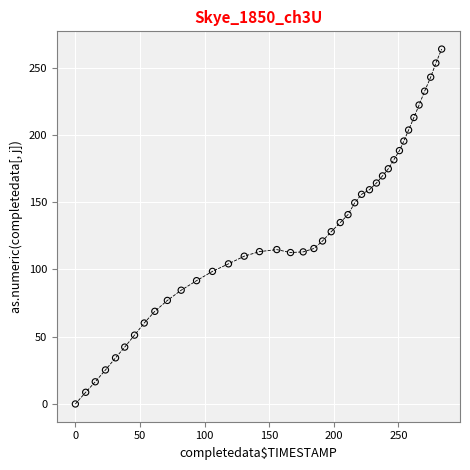

What is the range of Y values (max minus min)?

263.9